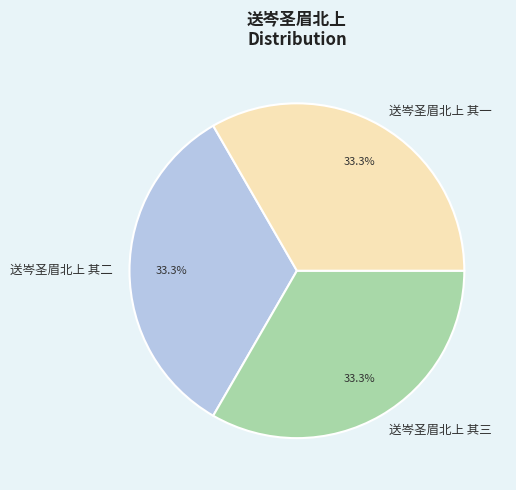

Does 送岑圣眉北上 其一 account for over 50% of the chart?

No